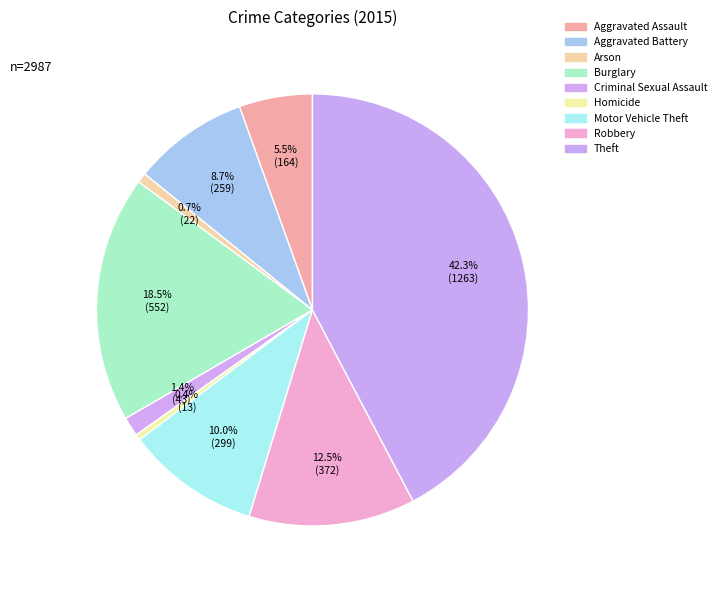

To the nearest percent, what portion does Theft represent?

42%